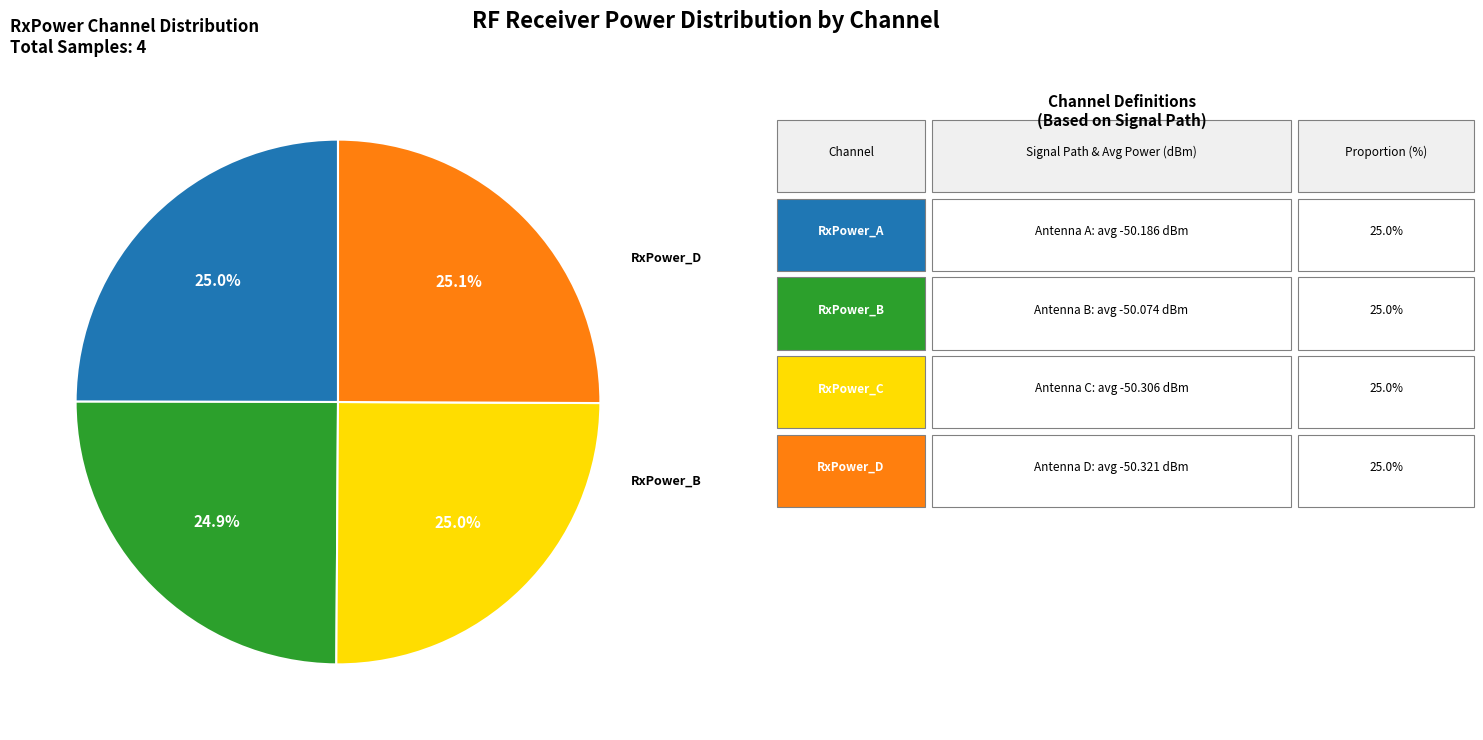

Is there a majority slice in this chart?

No